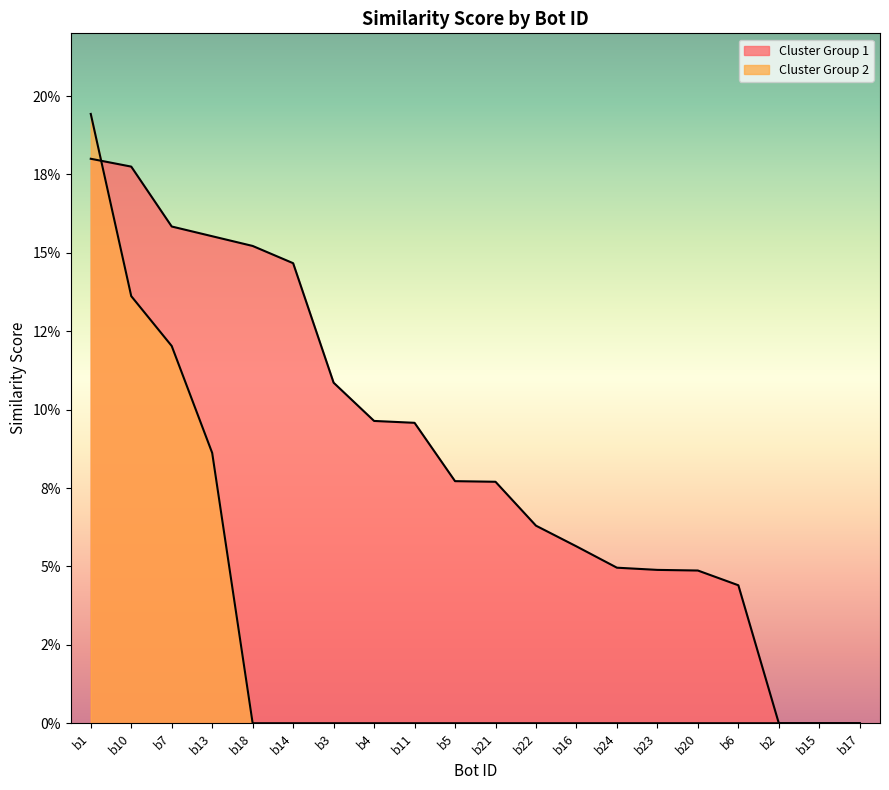

What is the maximum value for Cluster Group 1?

0.2